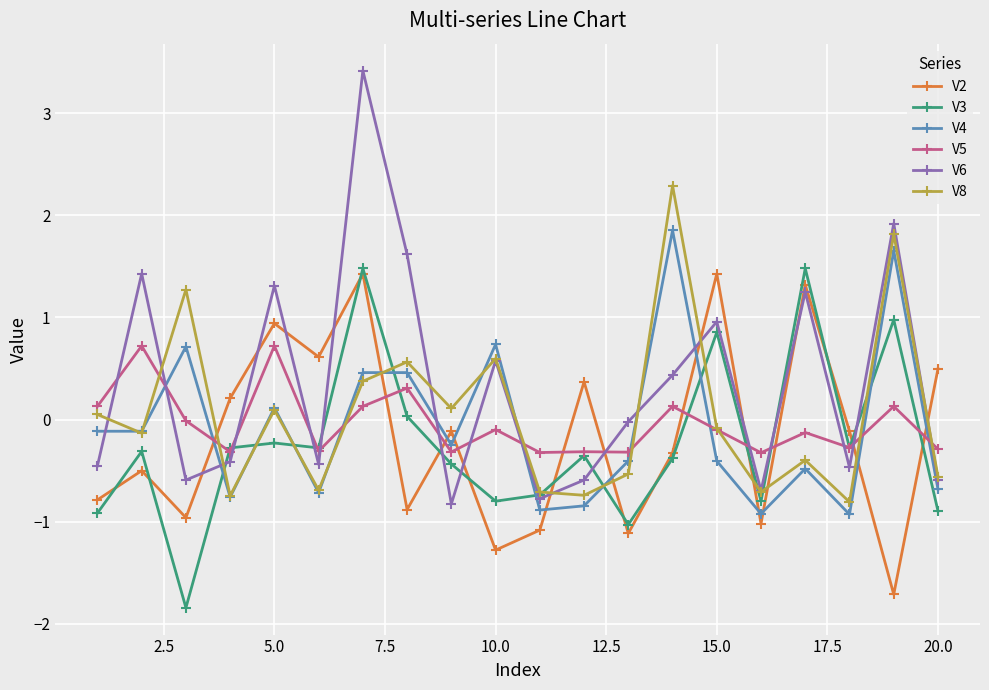

What is the value of the V3 point at the 3rd from the left?

-1.8